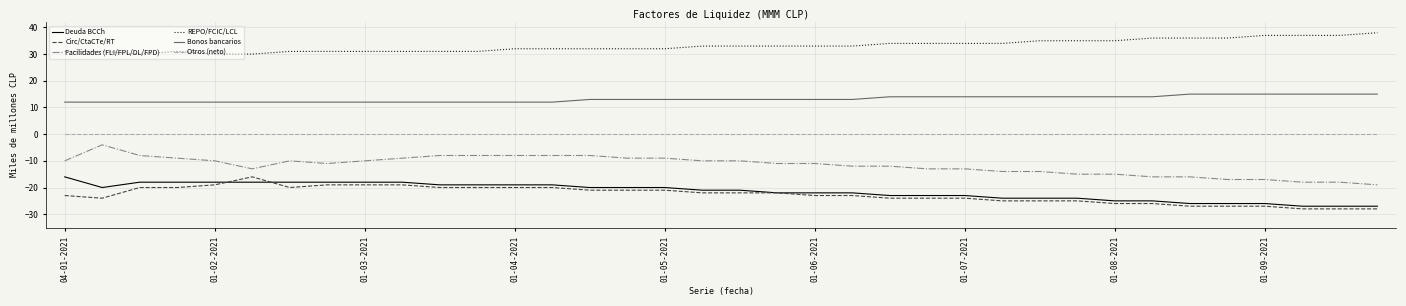

What is the highest value of the Bonos bancarios series?

15